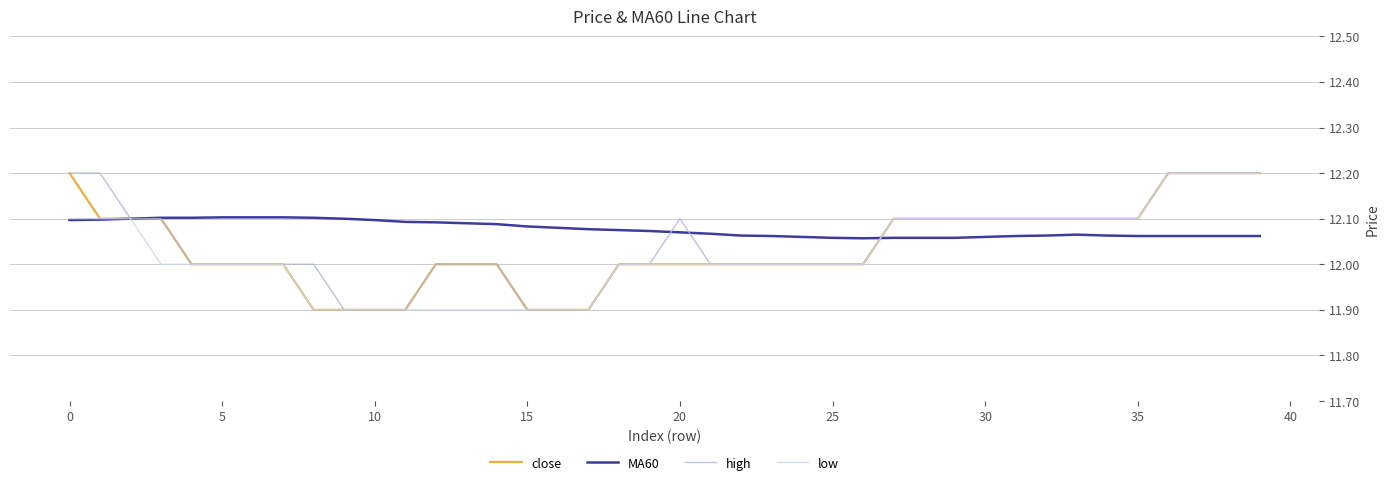

Which series has the largest total across all categories?

MA60